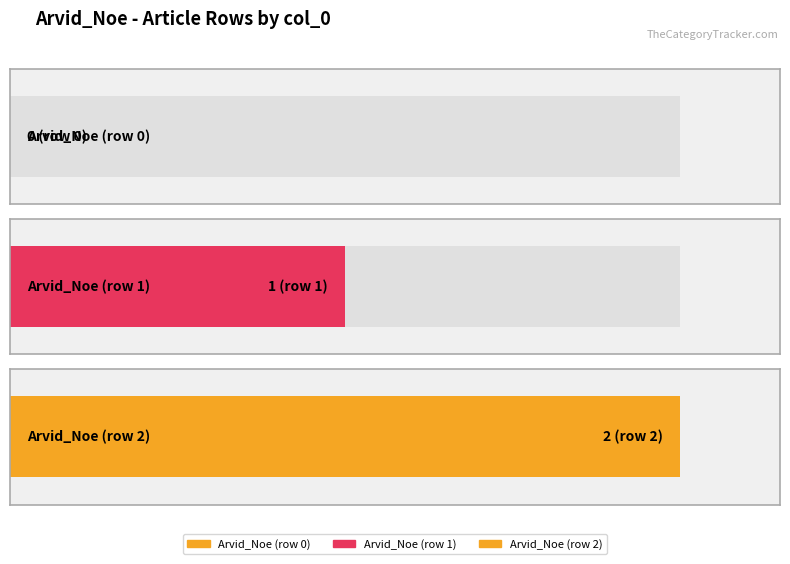

What value does the data have at Arvid_Noe (row 1)?

1